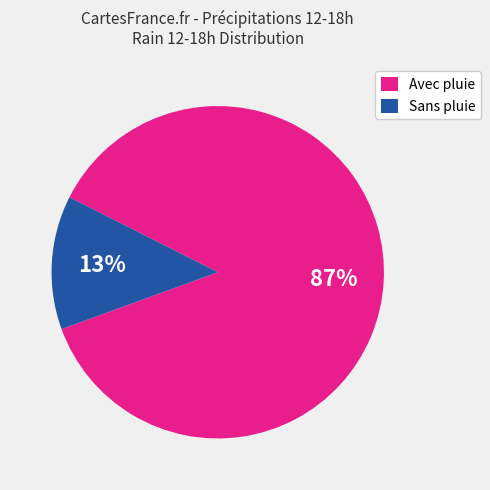

To the nearest percent, what is the average slice percentage?

50%